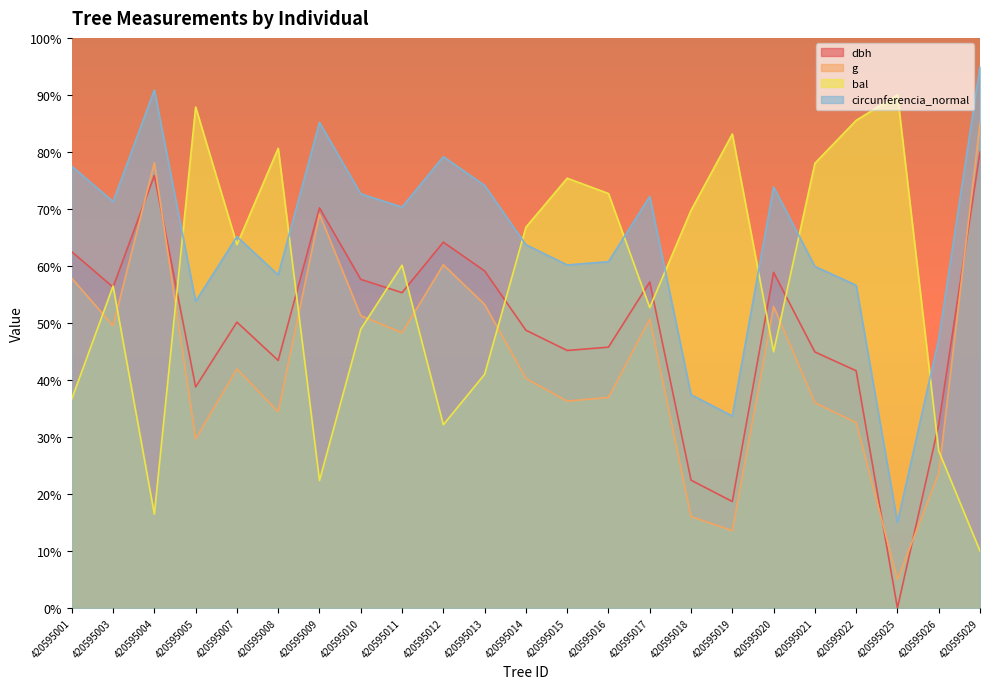

Reading left to right, what are all the values shown in this chart?

dbh: 62.5	56.3	75.9	38.8	50.1	43.4	70.2	57.6	55.3	64.2	59.1	48.7	45.2	45.8	57.2	22.4	18.7	58.9	44.9	41.6	0.0	32.2	80.0
g: 57.8	49.5	78.1	29.7	41.9	34.4	69.1	51.3	48.3	60.2	53.2	40.3	36.3	36.9	50.7	16.0	13.6	52.9	36.0	32.5	5.0	23.6	85.0
bal: 36.7	56.5	16.5	87.9	63.7	80.6	22.4	48.9	60.1	32.1	41.0	66.8	75.4	72.7	52.7	69.8	83.1	44.9	78.0	85.5	90.0	27.6	10.0
circunferencia_normal: 77.5	71.3	90.9	53.8	65.1	58.4	85.2	72.6	70.3	79.2	74.1	63.7	60.2	60.8	72.2	37.4	33.7	73.9	59.9	56.6	15.0	47.2	95.0